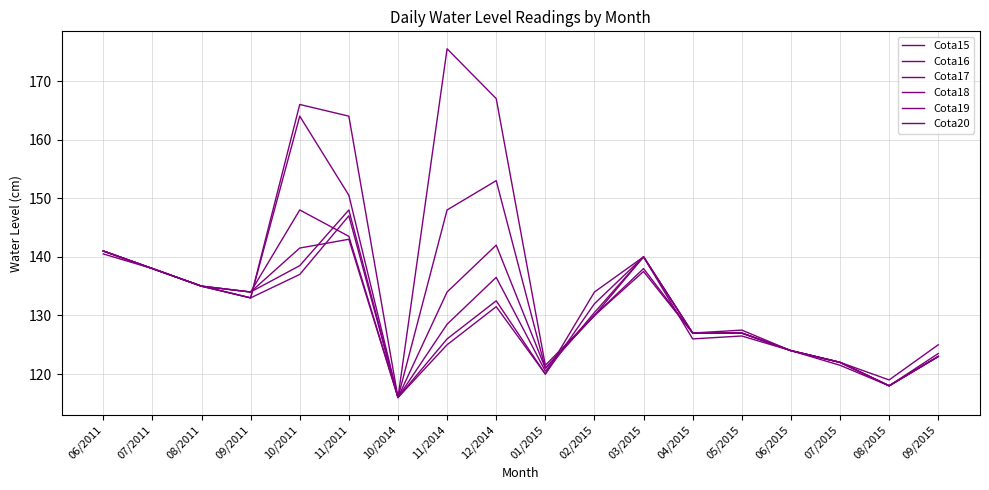

True or false: Cota20 has more than 2 points higher than both neighbors.

True